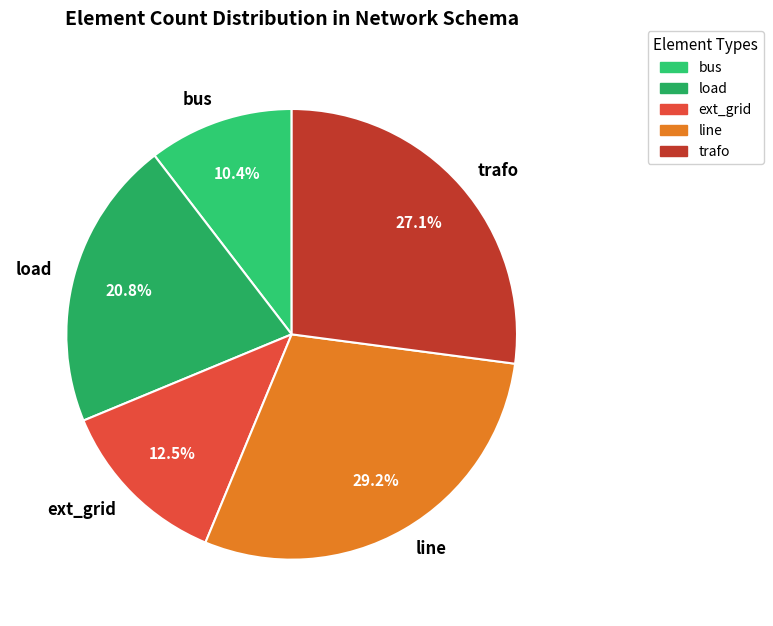

Which category has the biggest portion of the pie?

line